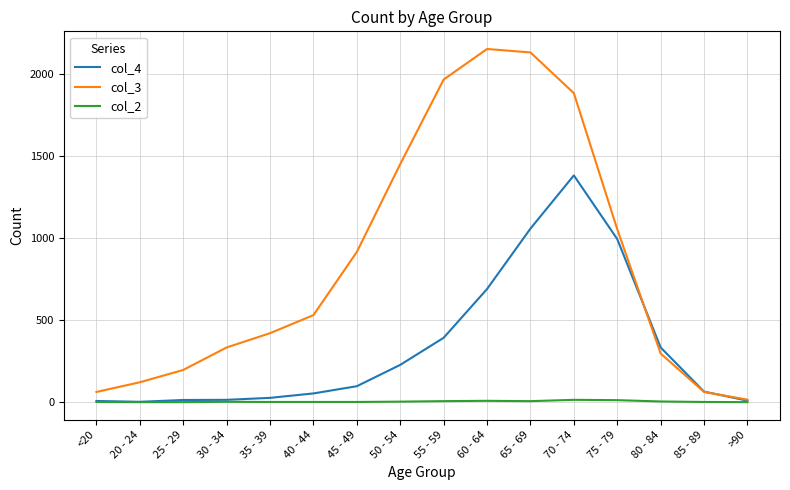

What is the maximum value shown in the chart?

2151